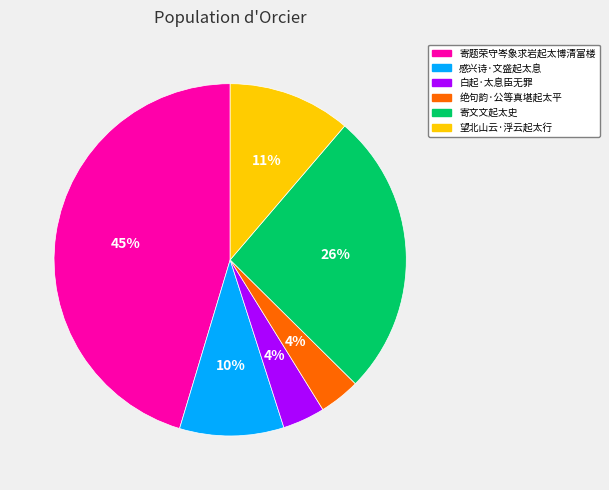

To the nearest percent, what portion does 绝句韵·公等真堪起太平 represent?

4%